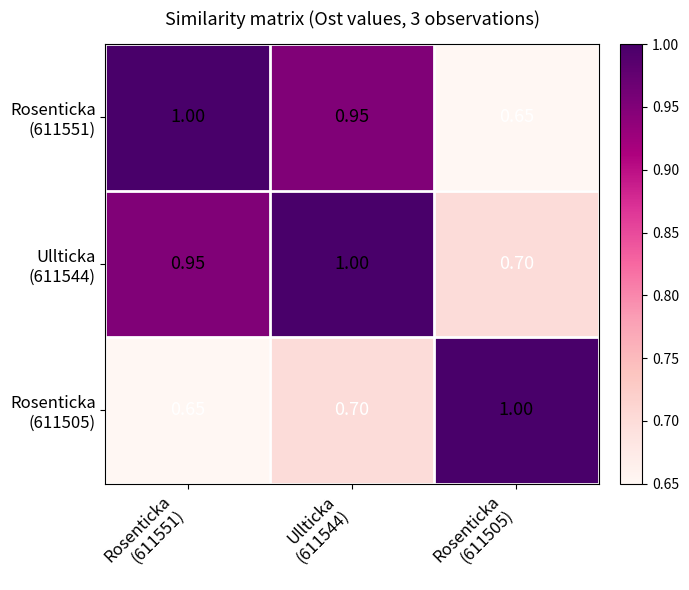

What is the greatest value displayed?

1.0